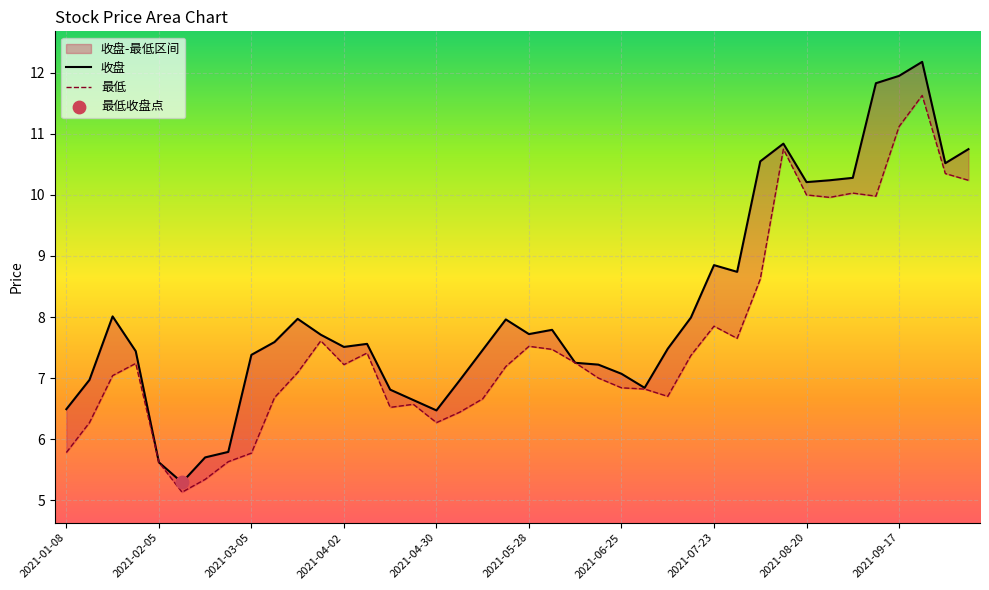

Which series has the largest Y range (max minus min)?

收盘